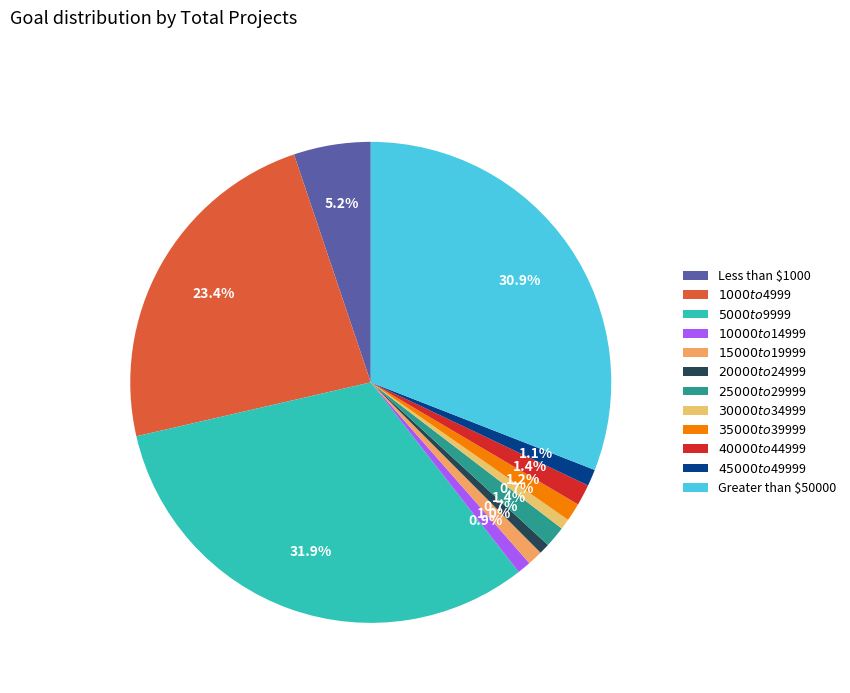

How much of the chart is everything except $35000 to $39999?

98.8%